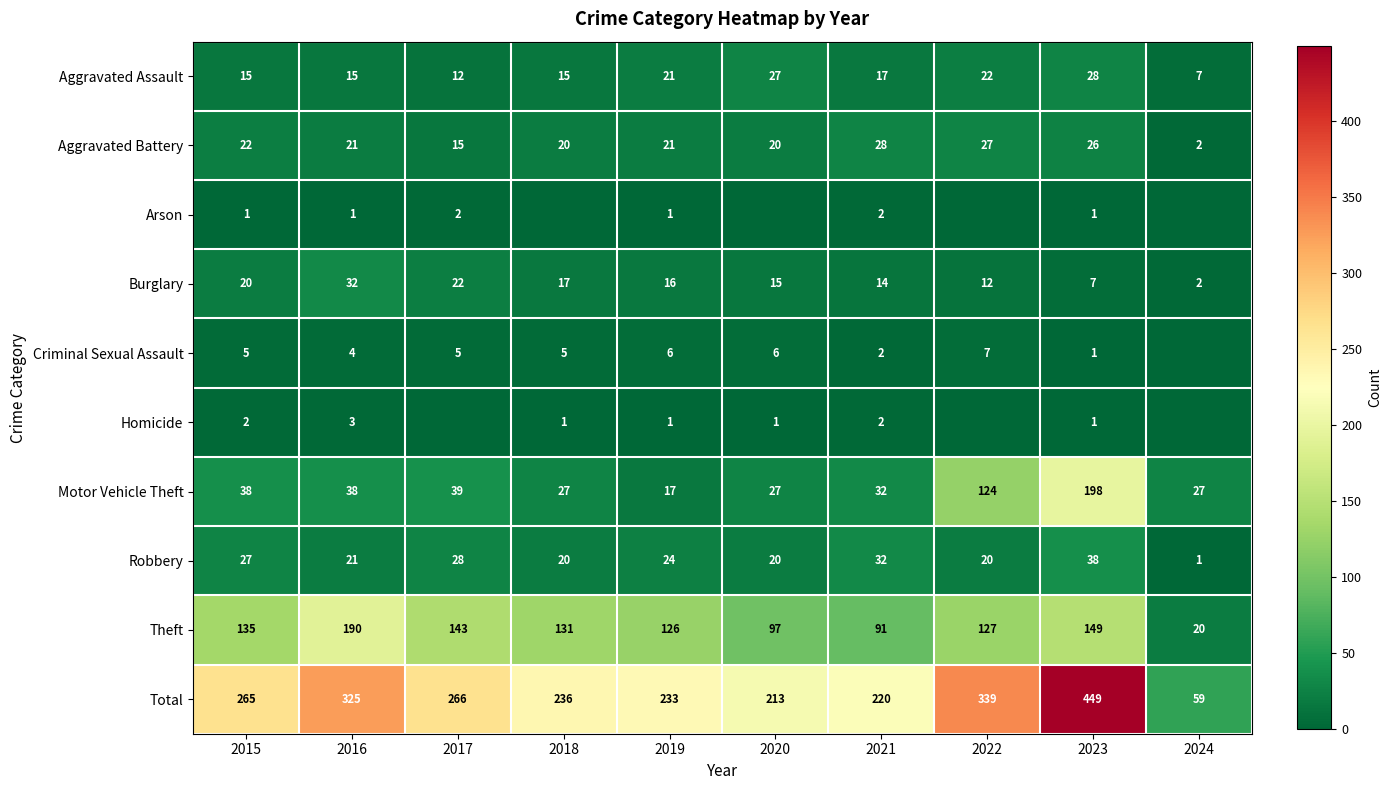

List the labels in order of Burglary value, smallest first.

2024, 2023, 2022, 2021, 2020, 2019, 2018, 2015, 2017, 2016